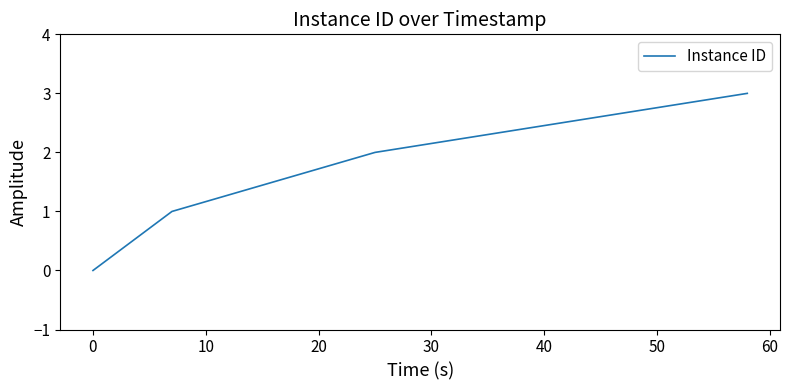

True or false: the data has more than 1 interior local peaks.

False